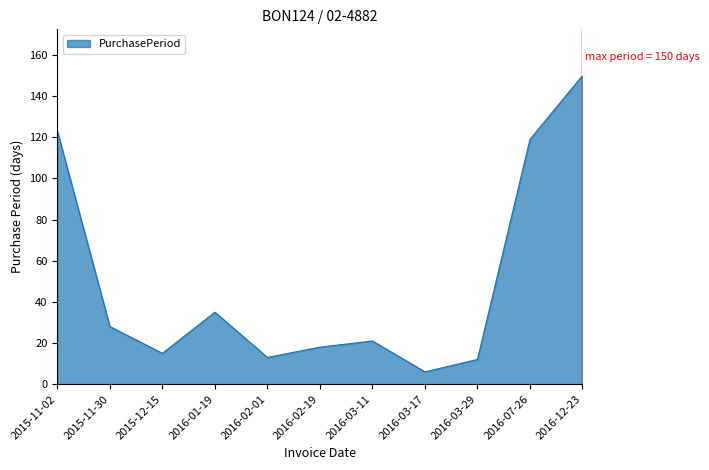

What is the approximate value at 2016-03-11, to the nearest 5?

20